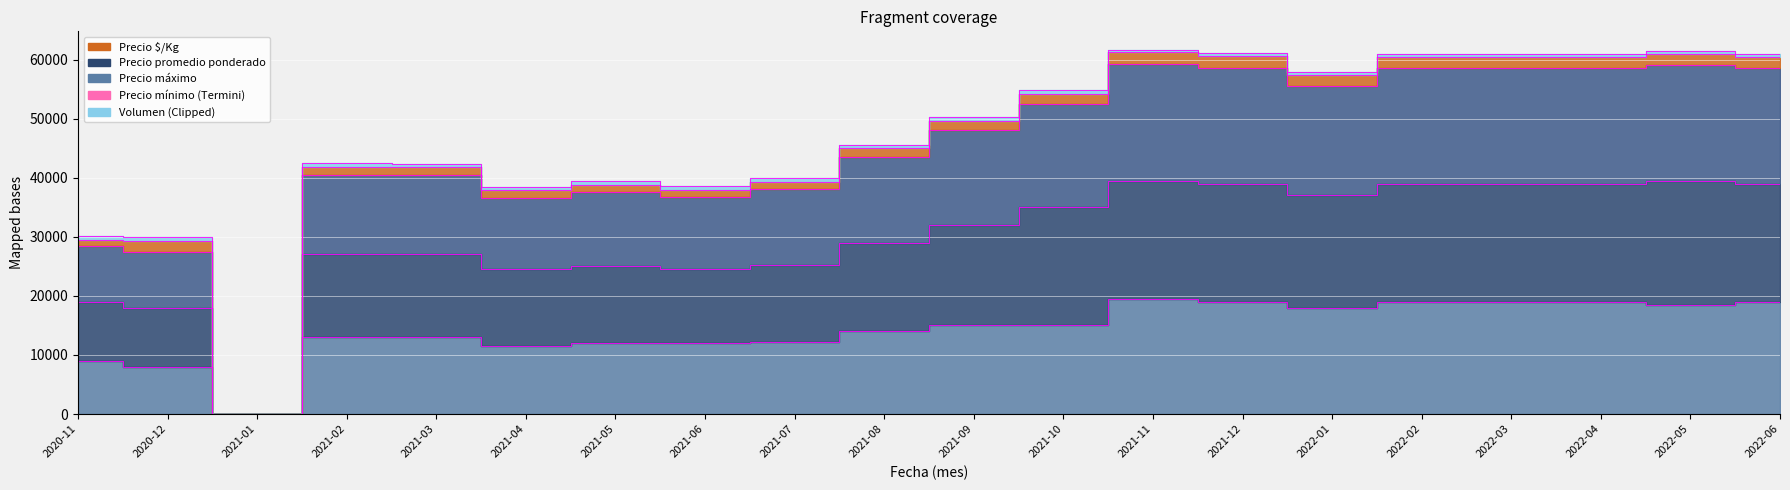

How many data points in Precio mínimo are above 15000?

8